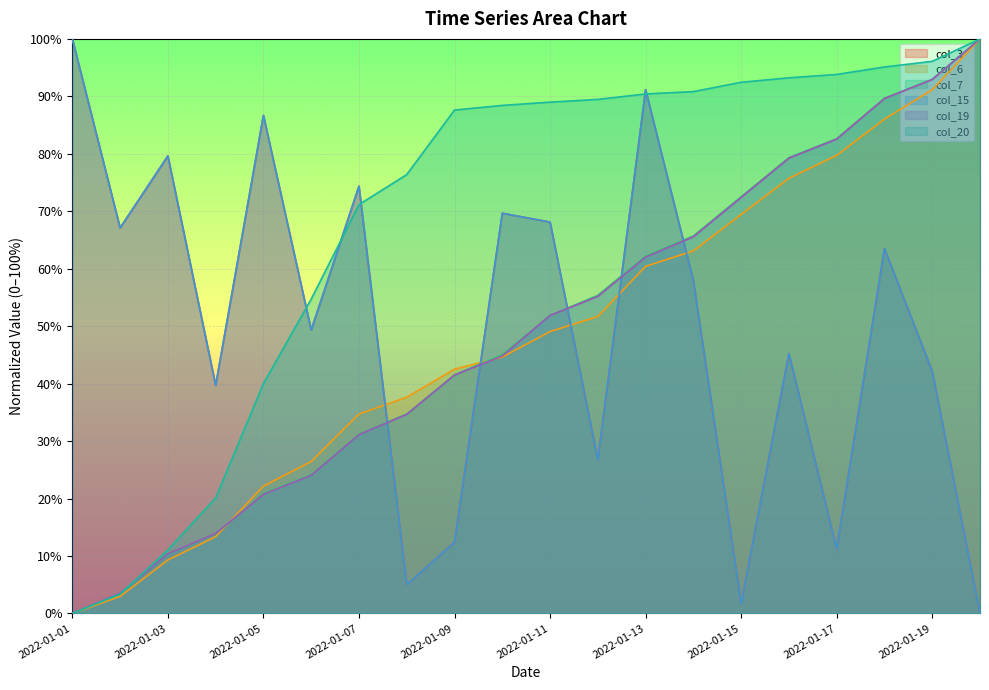

True or false: col_15 and col_3 cross at least once.

False